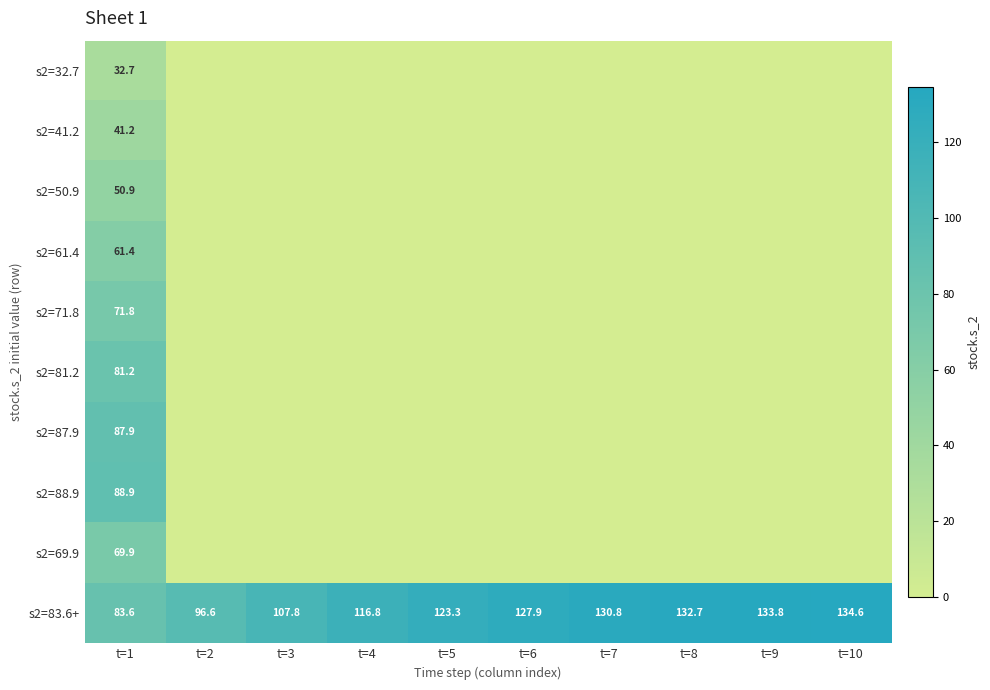

True or false: s2=83.6+ has a value of 41.9 at t=9.

False